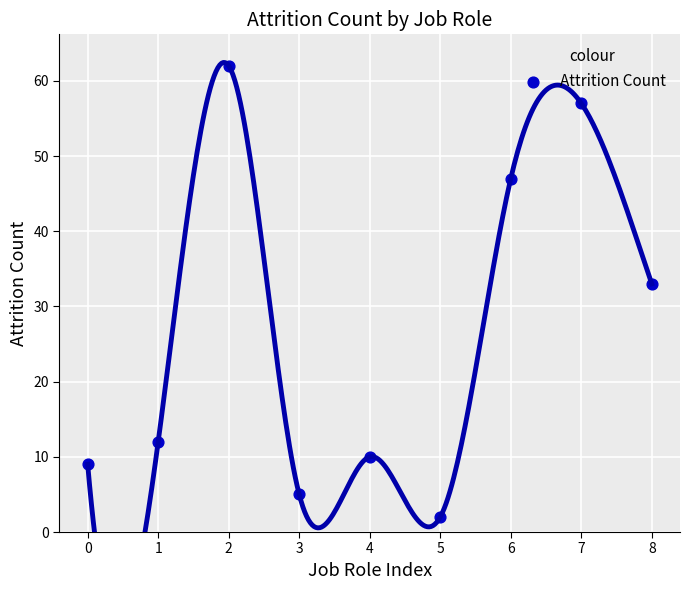

What Y value in the scatter plot is closest to 32?

33